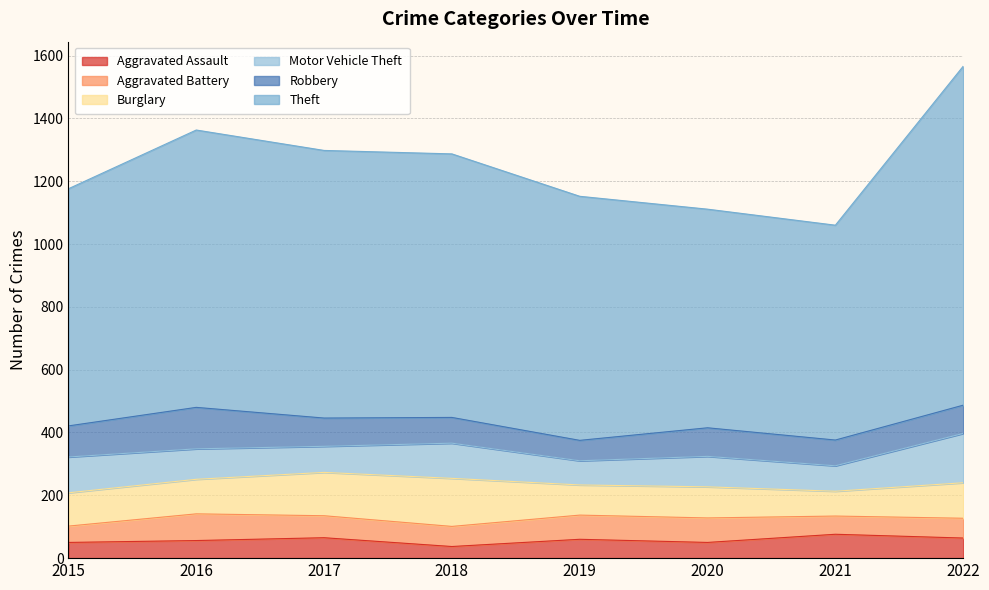

Which series has the largest range (max minus min)?

Theft